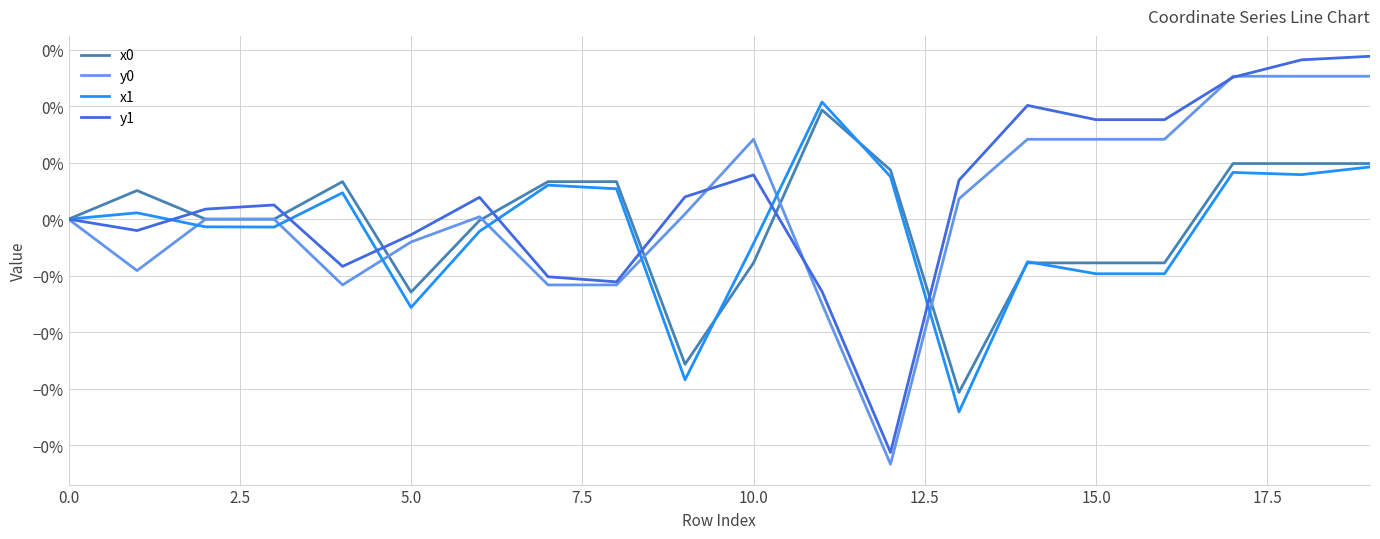

Does the chart display data point markers on the line(s)?

No